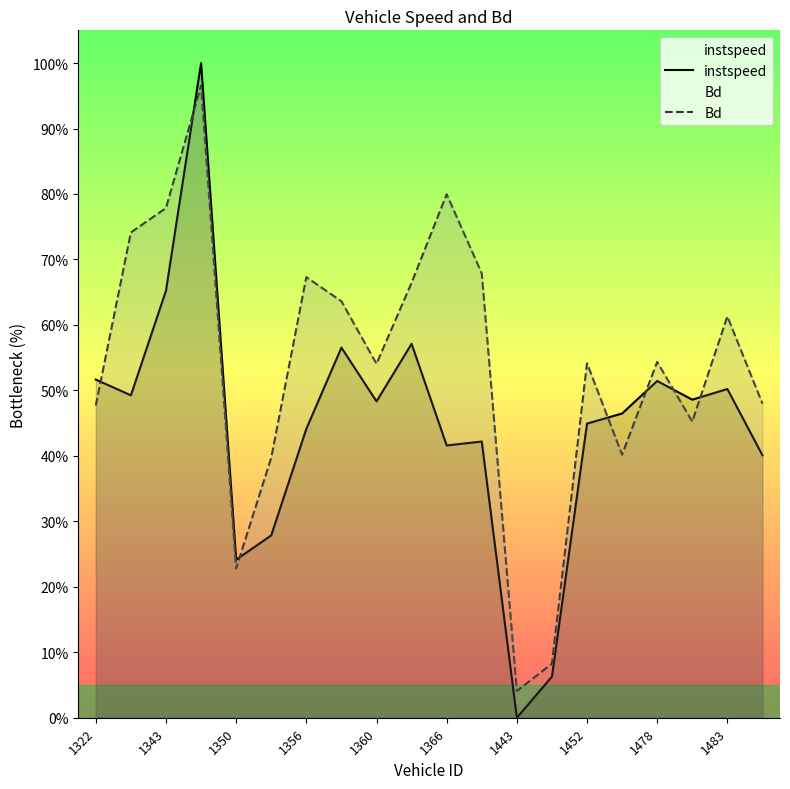

How many interior local valleys does the instspeed series have?

6